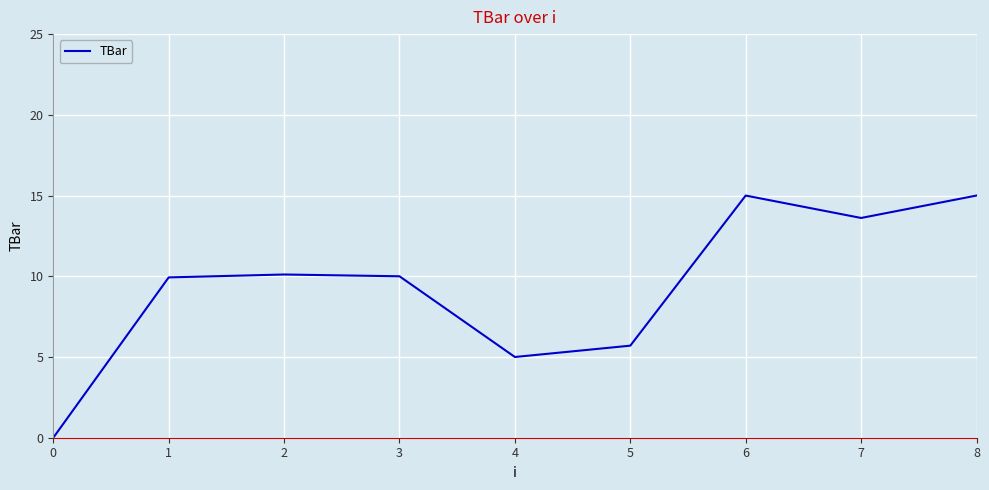

Where is the data nearest to the value 7?

5